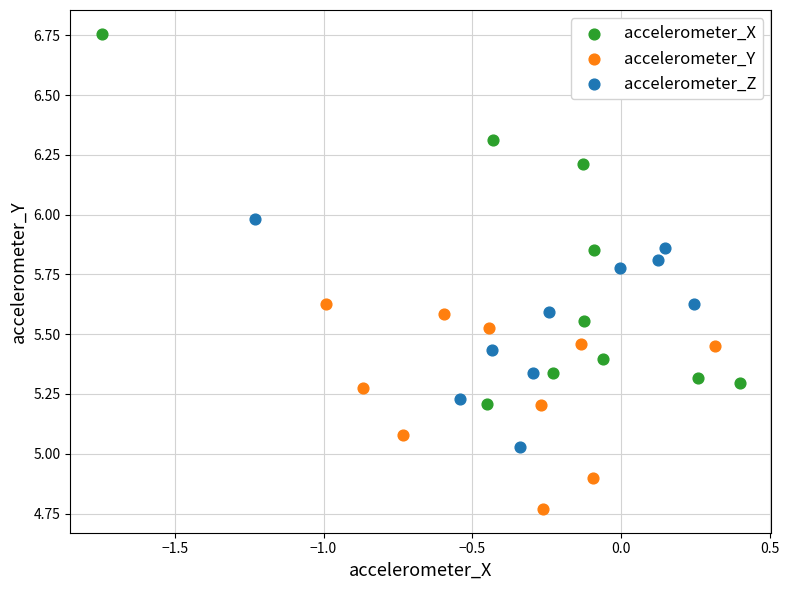

Which series reaches the minimum Y coordinate?

accelerometer_Y